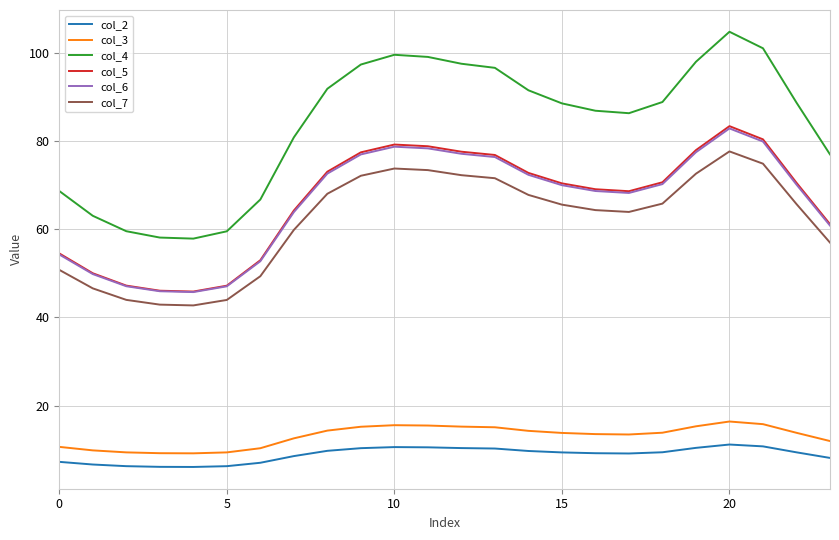

What are all the series names shown in the legend?

col_2, col_3, col_4, col_5, col_6, col_7